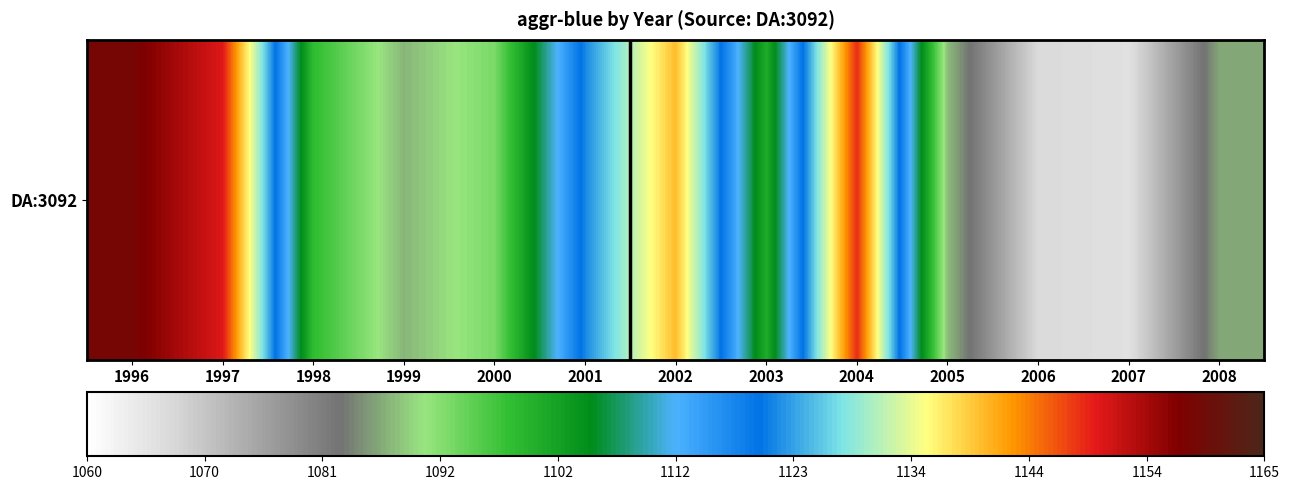

What is the difference between the maximum and minimum values?

92.5